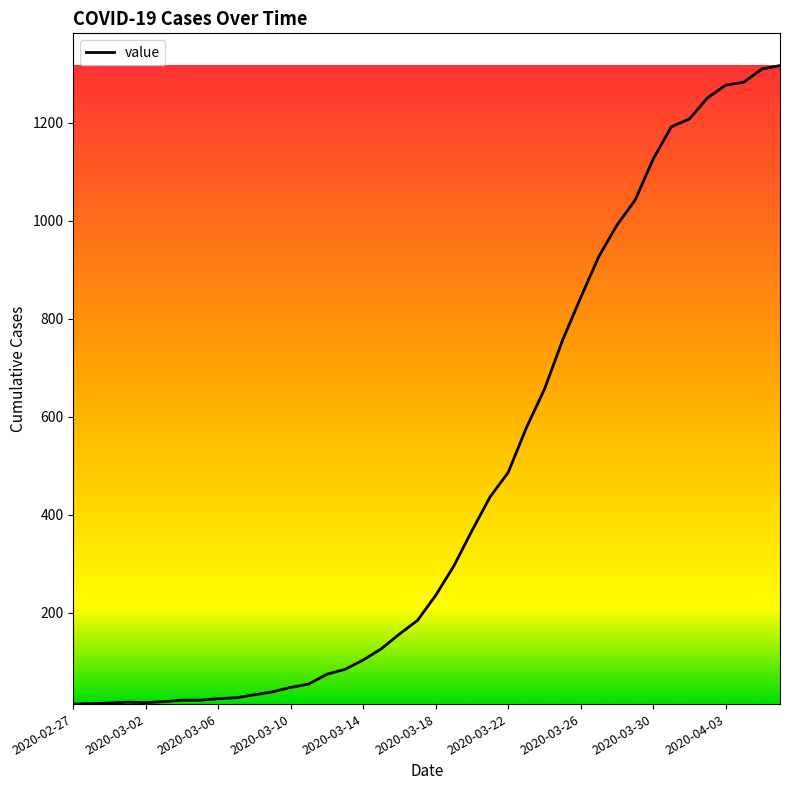

What is the difference between the maximum and minimum values?

1304